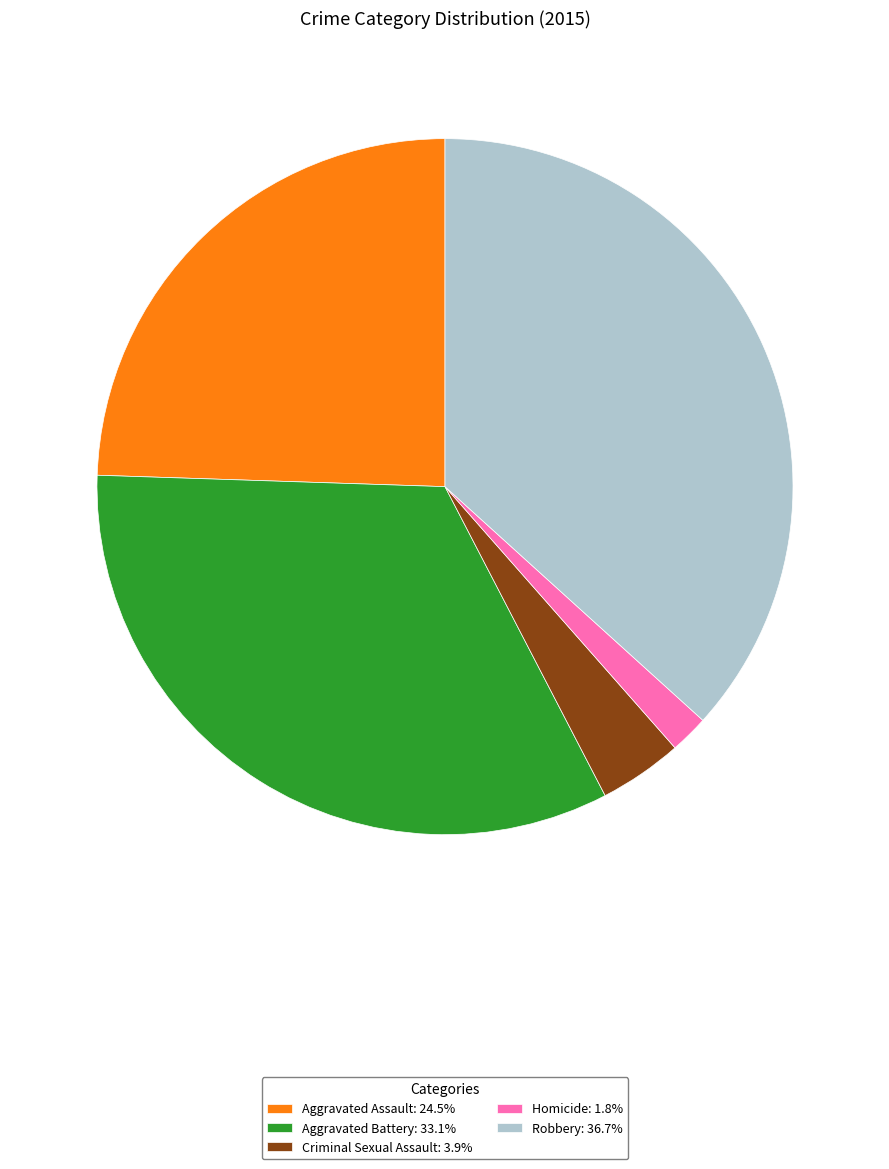

Which slice is the smallest?

Homicide